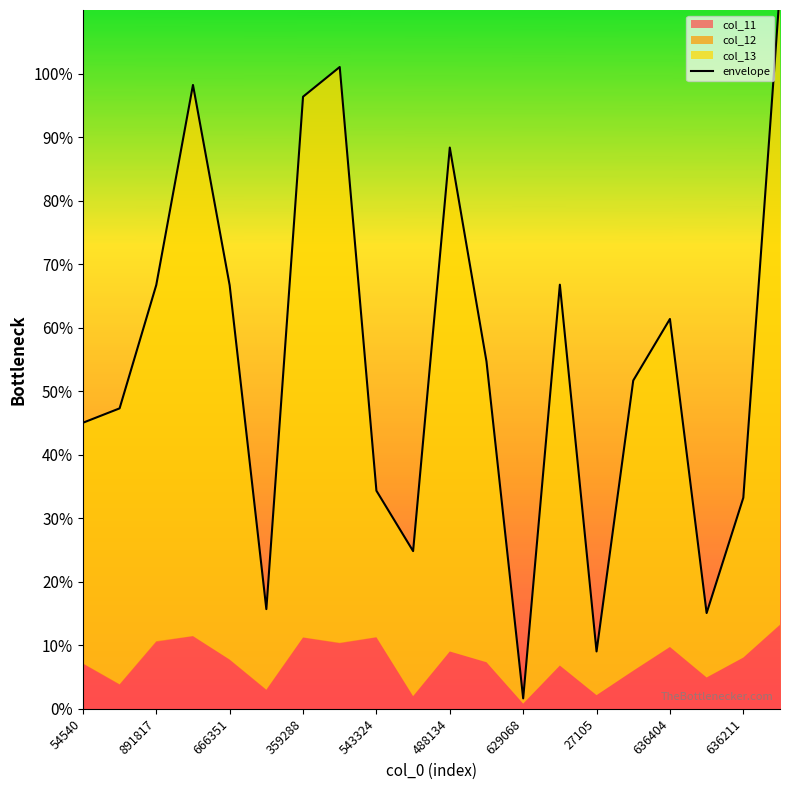

Between 19 and 16, which is larger?

19